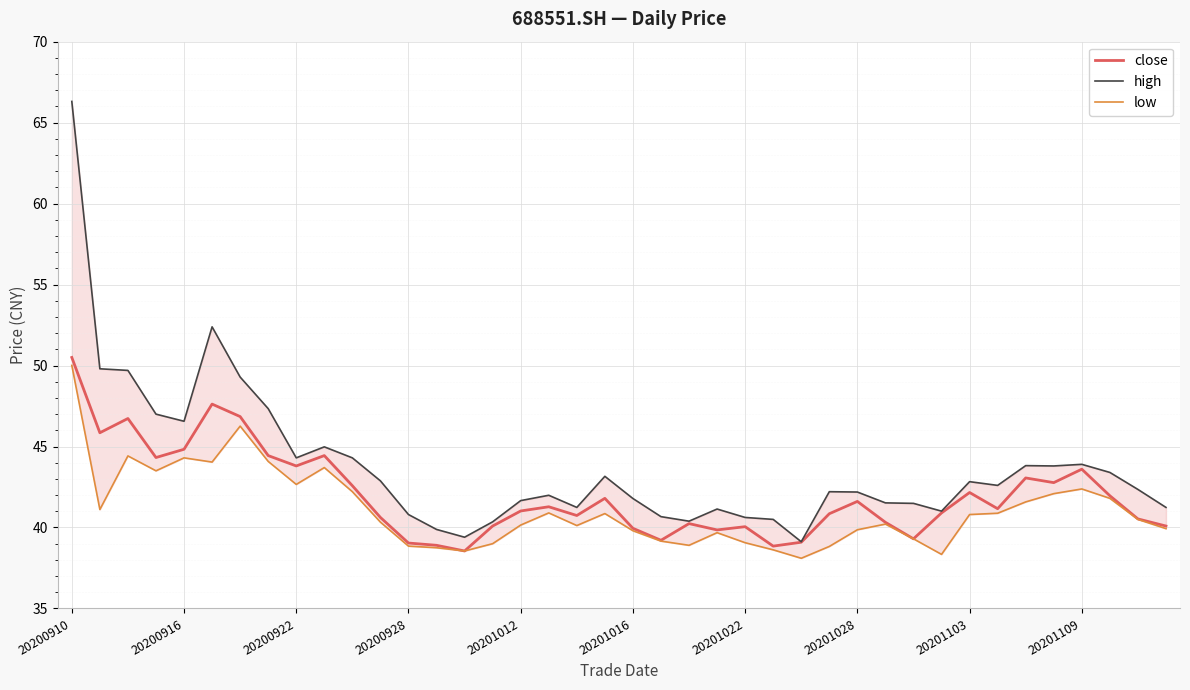

Reading left to right, extract all data points from this chart.

close: 50.5	45.9	46.7	44.3	44.8	47.6	46.9	44.4	43.8	44.4	42.6	40.6	39.0	38.9	38.5	40.1	41.0	41.3	40.7	41.8	40.0	39.2	40.2	39.9	40.0	38.9	39.1	40.9	41.6	40.3	39.3	40.9	42.2	41.2	43.1	42.8	43.6	42.0	40.5	40.1
high: 66.3	49.8	49.7	47.0	46.6	52.4	49.3	47.3	44.3	45.0	44.3	42.9	40.8	39.9	39.4	40.4	41.7	42.0	41.2	43.2	41.8	40.7	40.4	41.1	40.6	40.5	39.1	42.2	42.2	41.5	41.5	41.0	42.8	42.6	43.8	43.8	43.9	43.4	42.4	41.2
low: 50.0	41.1	44.4	43.5	44.3	44.0	46.3	44.1	42.7	43.7	42.2	40.3	38.9	38.8	38.5	39.0	40.1	40.9	40.1	40.9	39.8	39.2	38.9	39.7	39.1	38.6	38.1	38.8	39.9	40.2	39.3	38.3	40.8	40.9	41.6	42.1	42.4	41.8	40.5	39.9